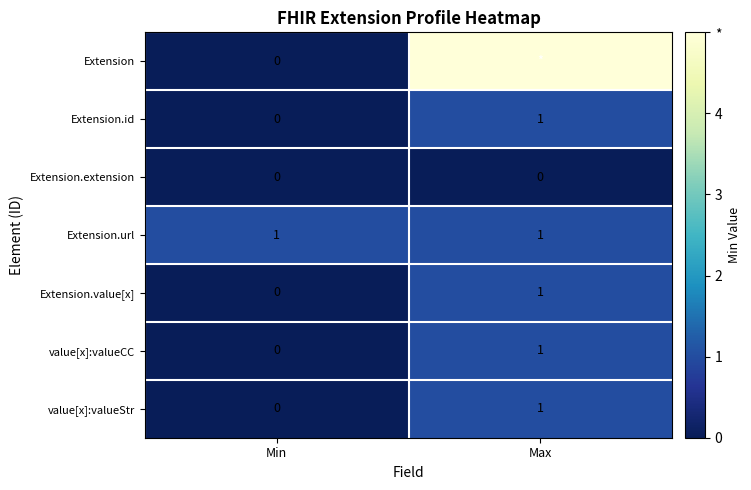

The value of value[x]:valueStr at Min is 0. True or false?

True